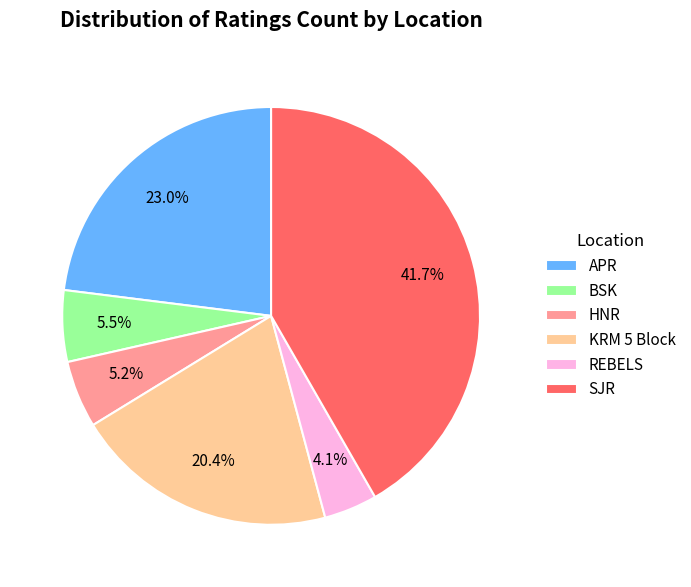

What is the ratio of the value at BSK to the value at REBELS?

1.3